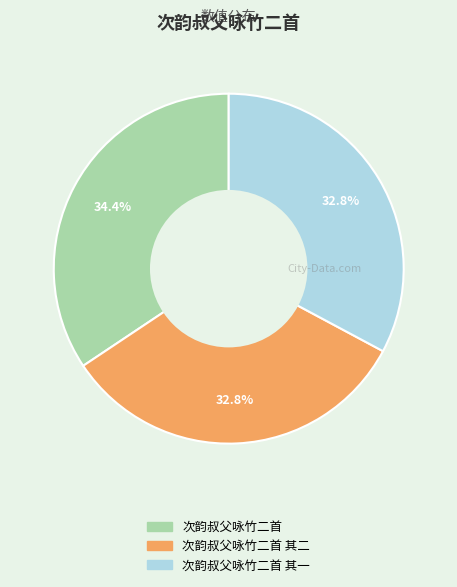

What percentage is the 次韵叔父咏竹二首 其一 slice, to the nearest percent?

33%